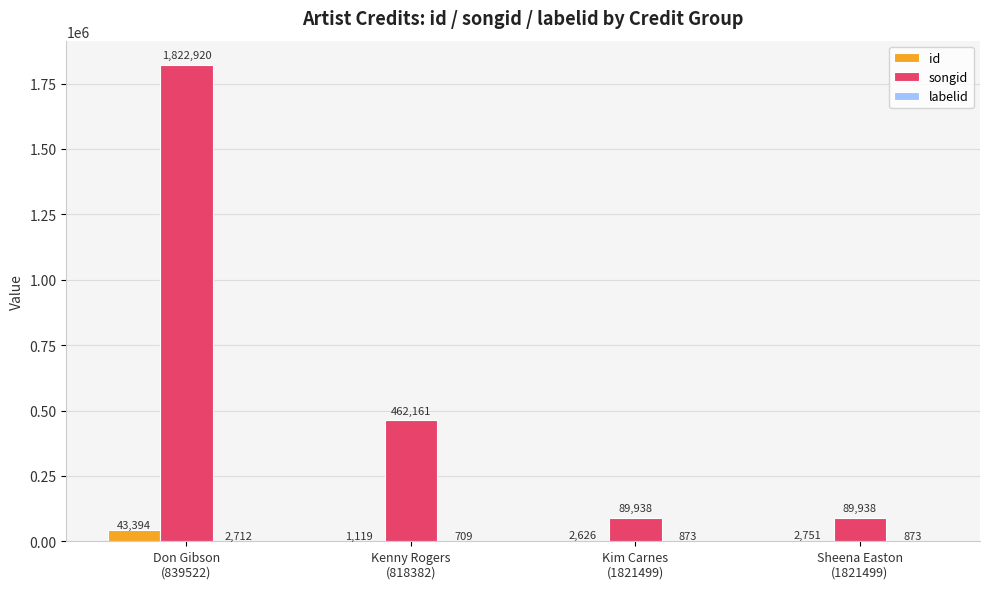

Does the chart contain stacked bars?

No